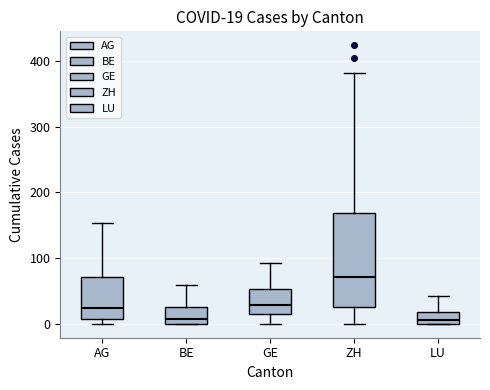

Which box is the tallest, from its lower edge to its upper edge?

ZH